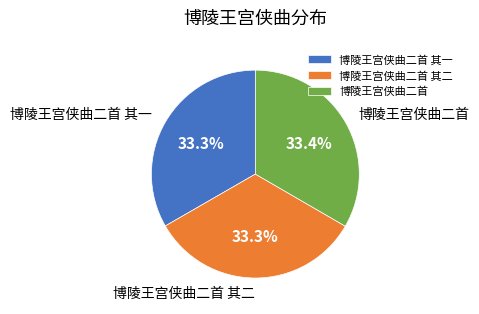

Is there a majority slice in this chart?

No